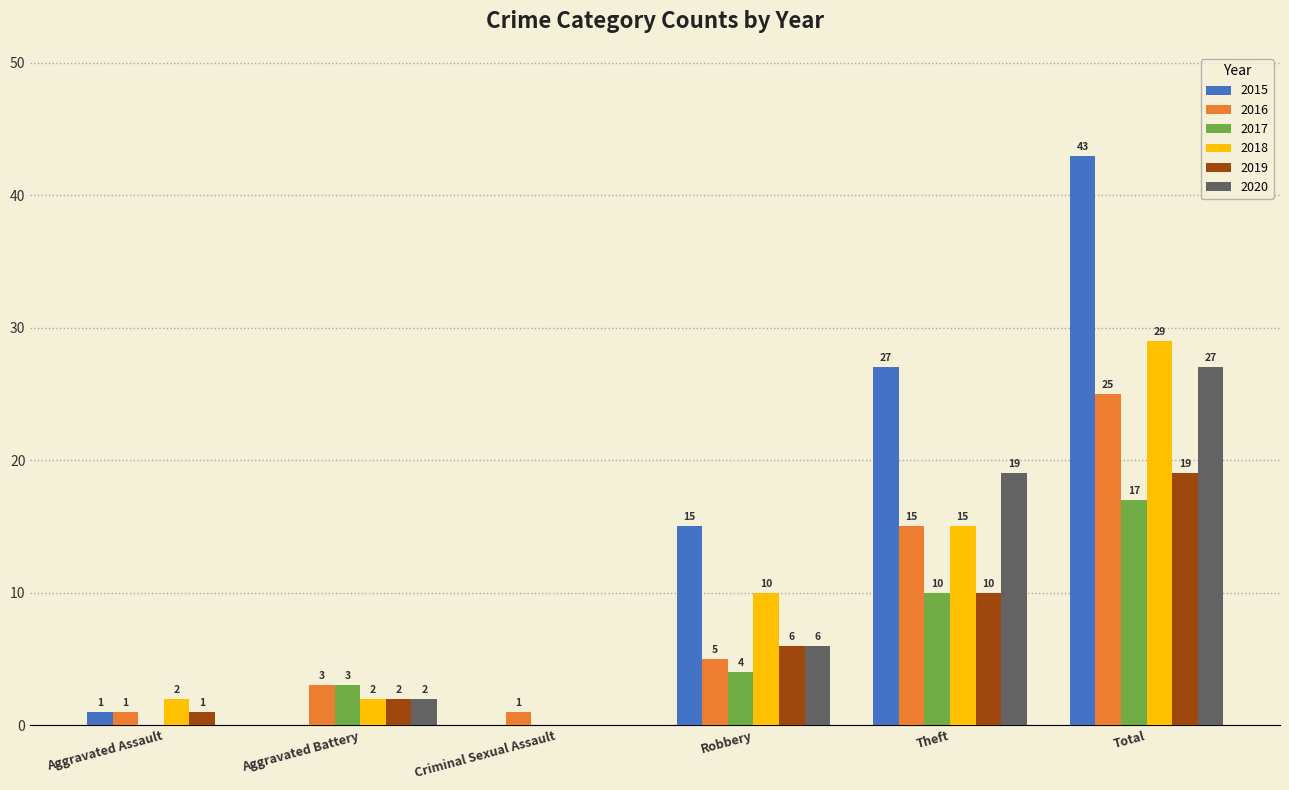

How many groups of bars are there?

6